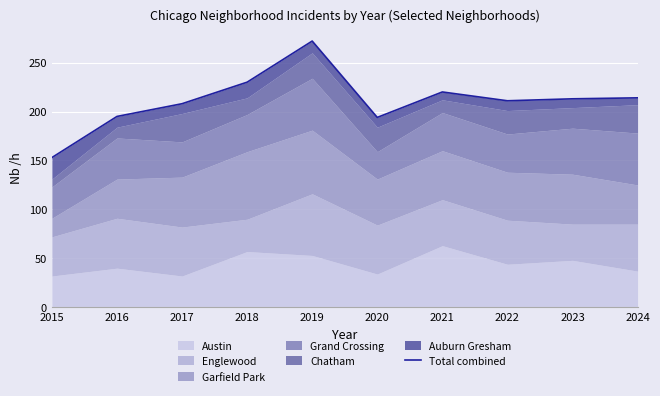

How many points are lower than both their immediate neighbors (excluding endpoints)?

2